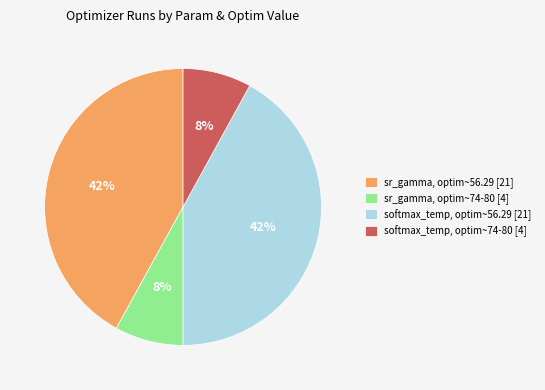

To the nearest percent, what is the difference between the largest and smallest slice percentages?

34%